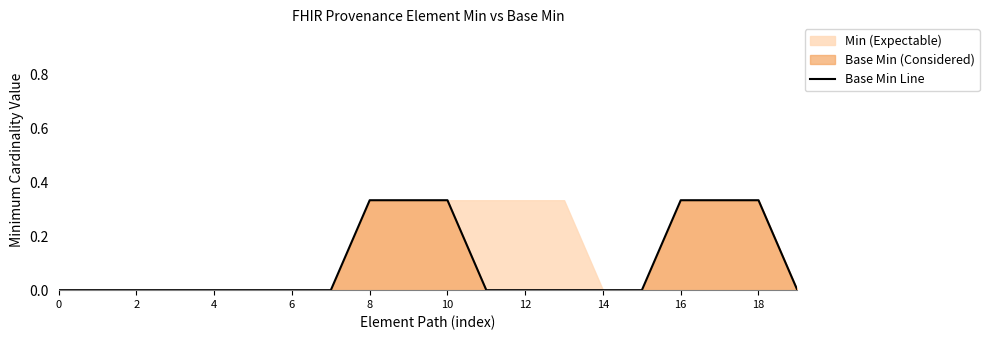

What is the maximum value shown in the chart?

0.3